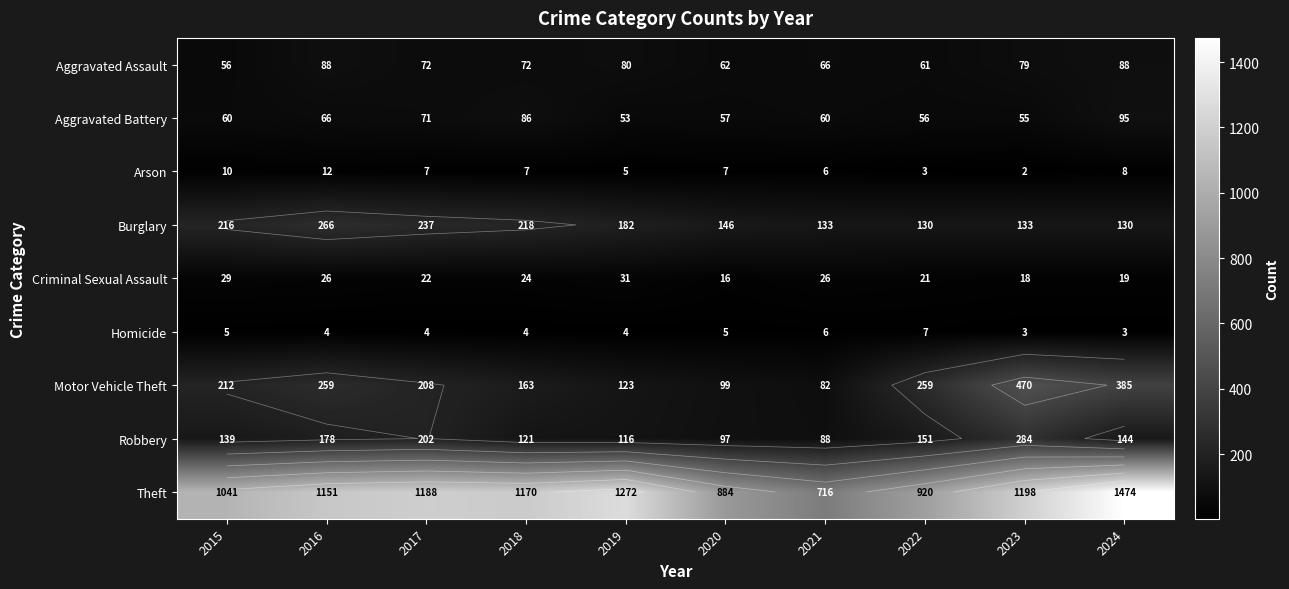

Is the value of Homicide at 2021 greater than the value of Criminal Sexual Assault at 2018?

No